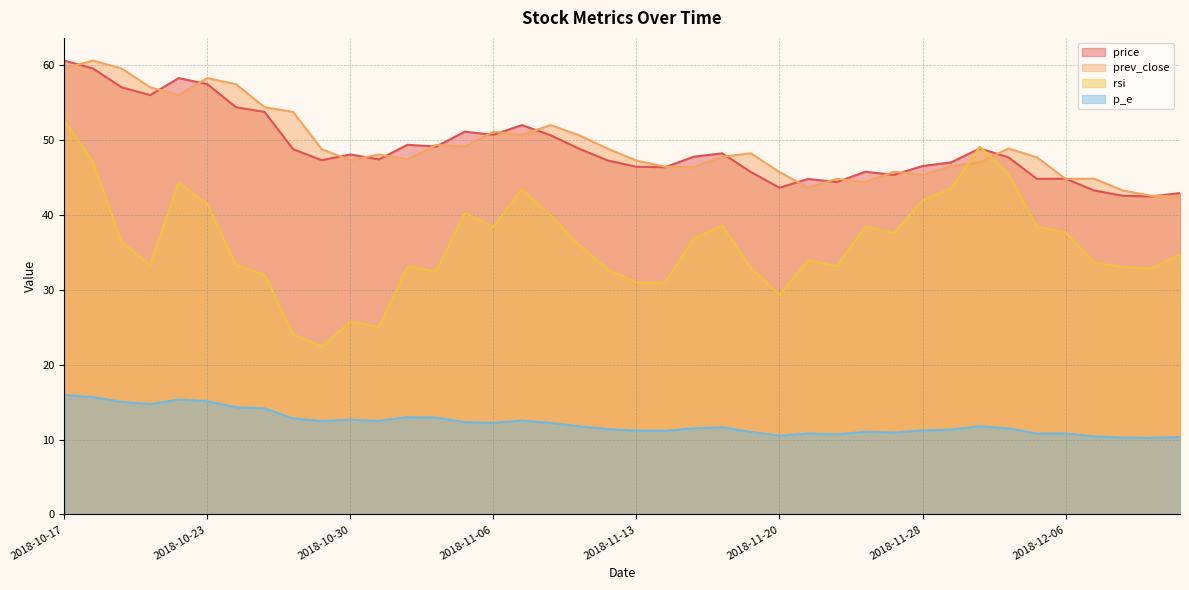

The value of price at 2018-11-20 is 58.7. True or false?

False